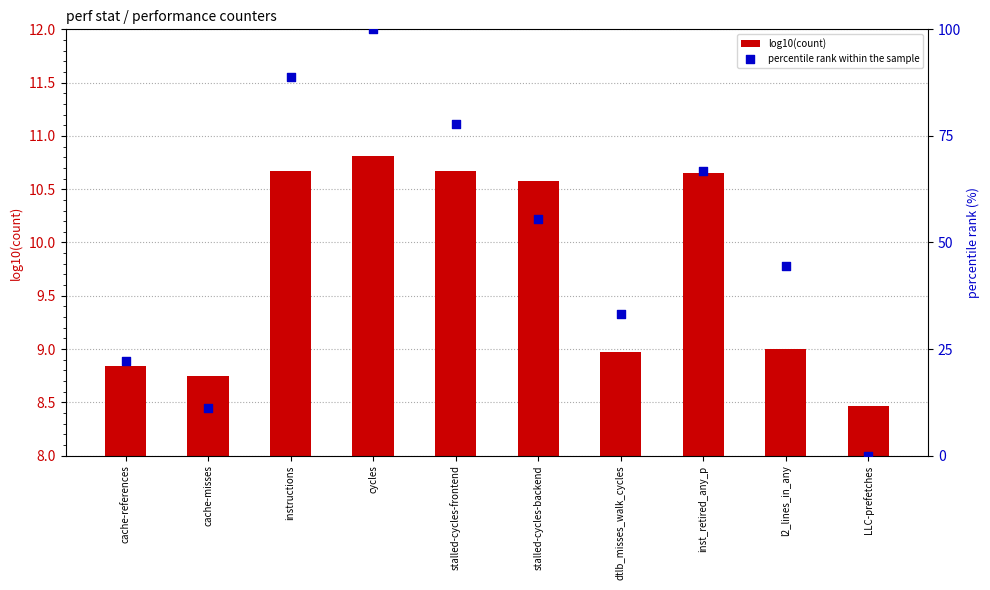

At which category is the sum across all series the highest?

cycles